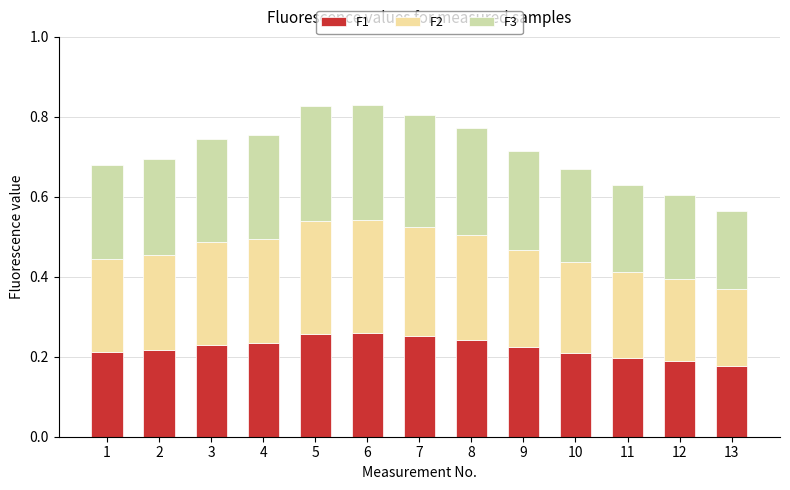

What is the total value across all series at 11?

0.6